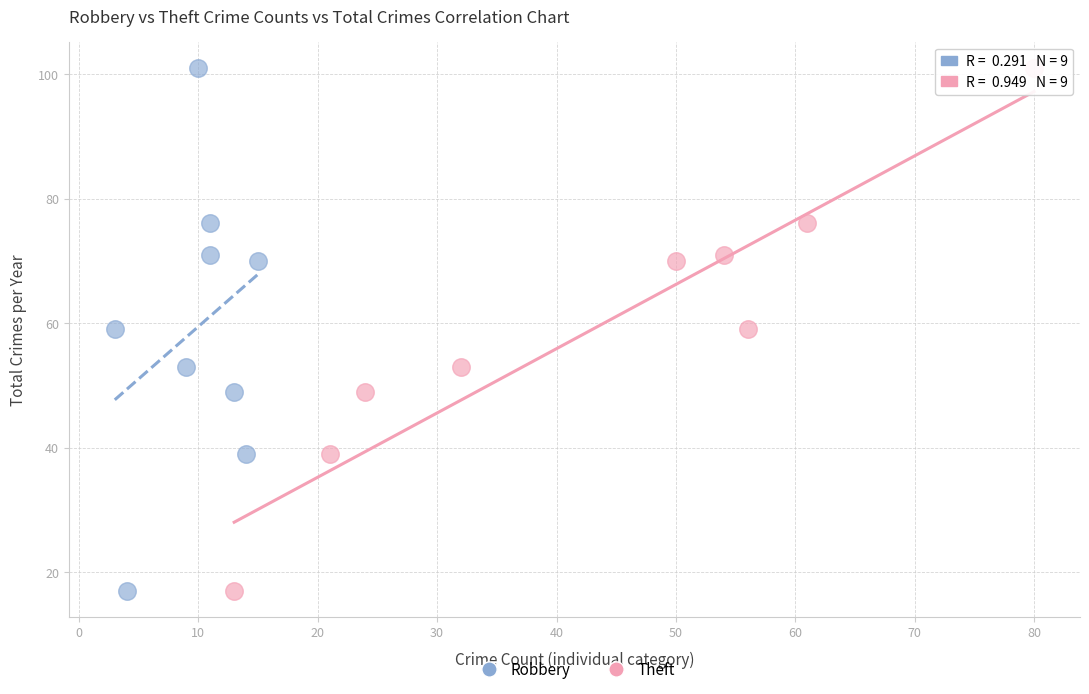

What are all the series names shown in the legend?

Robbery, Theft